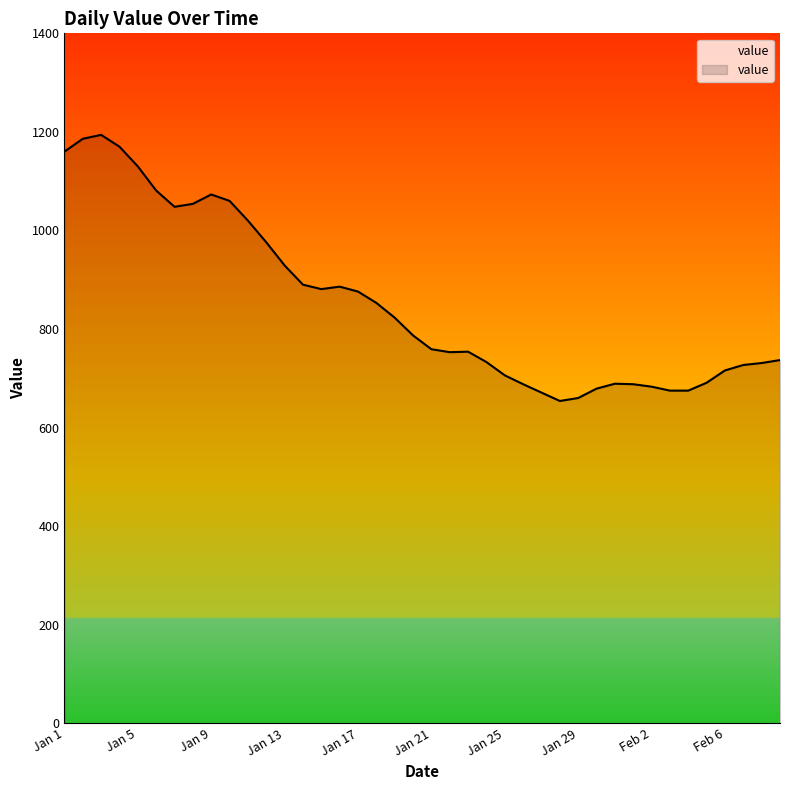

Count the number of values greater than 787.

19